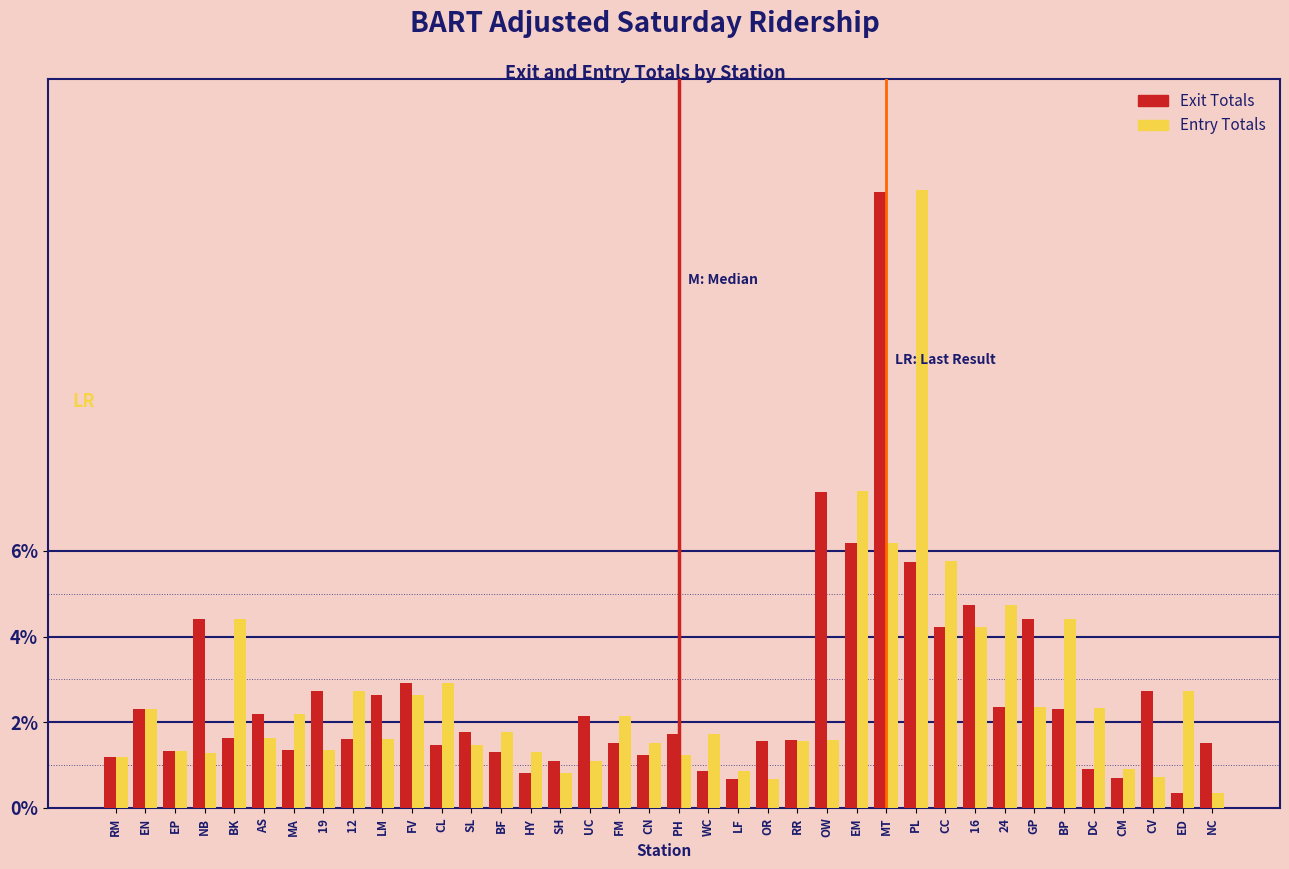

At how many categories does at least one series exceed 4?

11